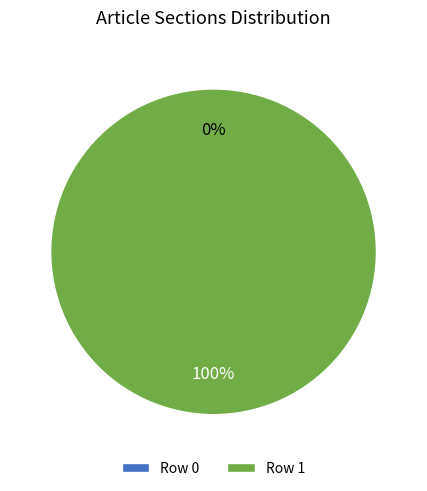

To the nearest percent, what is the difference between the Row 0 and Row 1 slice percentages?

100%